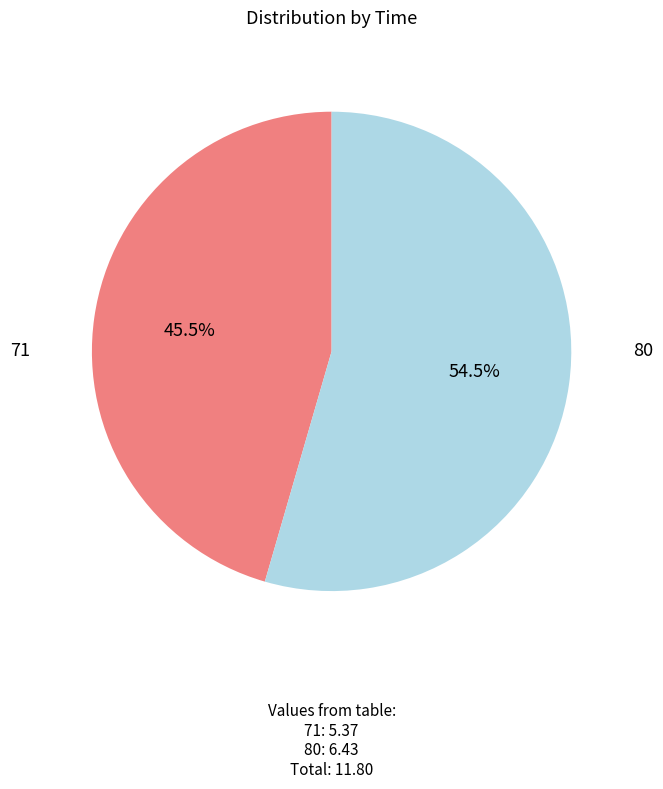

The 80 slice represents 45% of the pie. True or false?

False